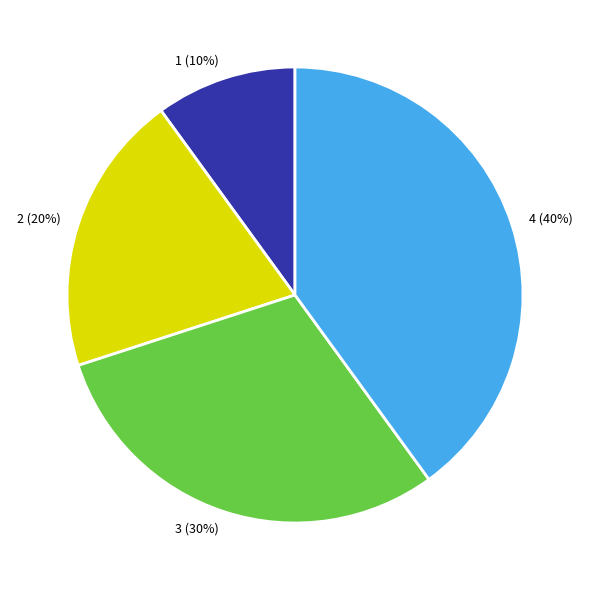

Does 4 account for over 50% of the chart?

No